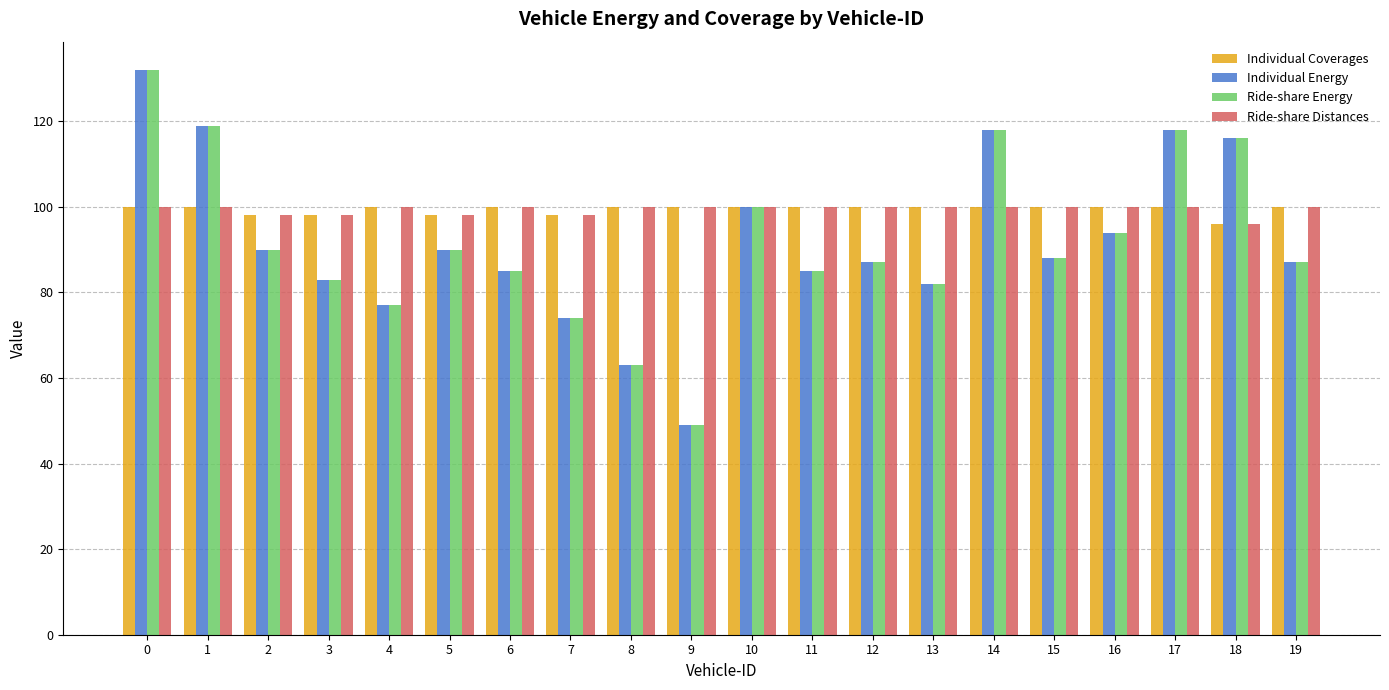

Is the value of Ride-share Distances at 17 greater than the value of Ride-share Energy at 11?

Yes